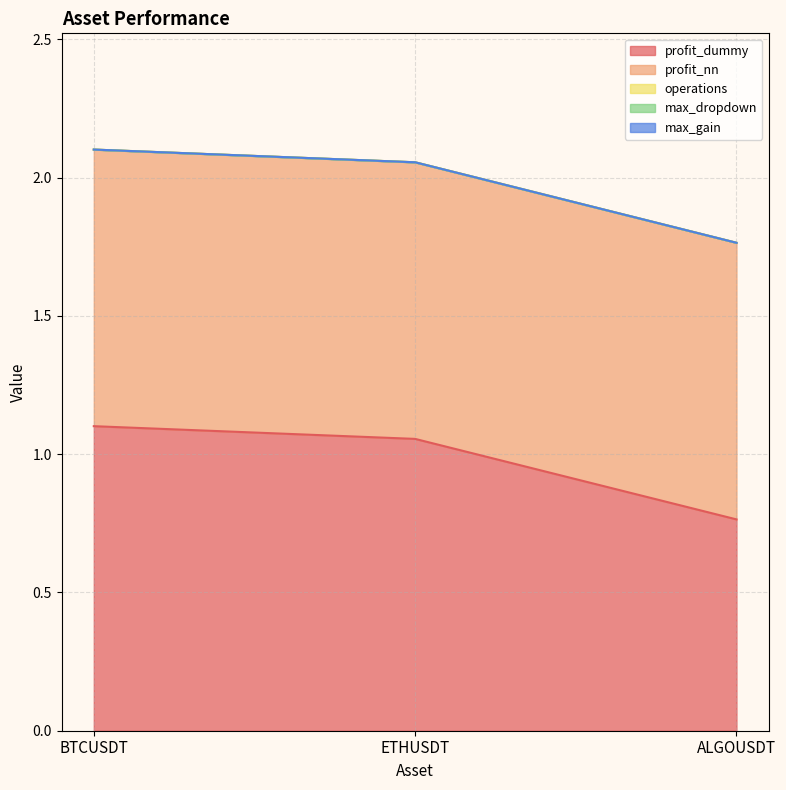

What is the label of the 2nd point from the right?

ETHUSDT